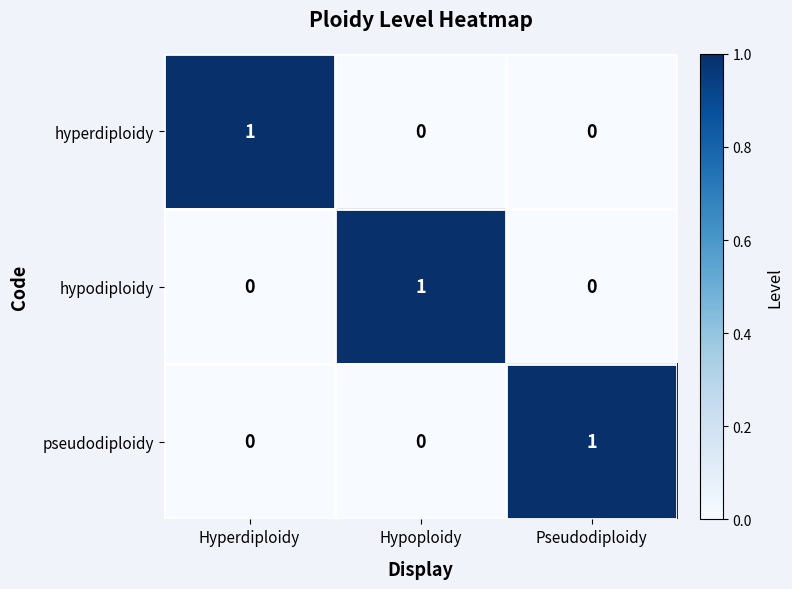

Count the hyperdiploidy values in the range 0 to 1.

3